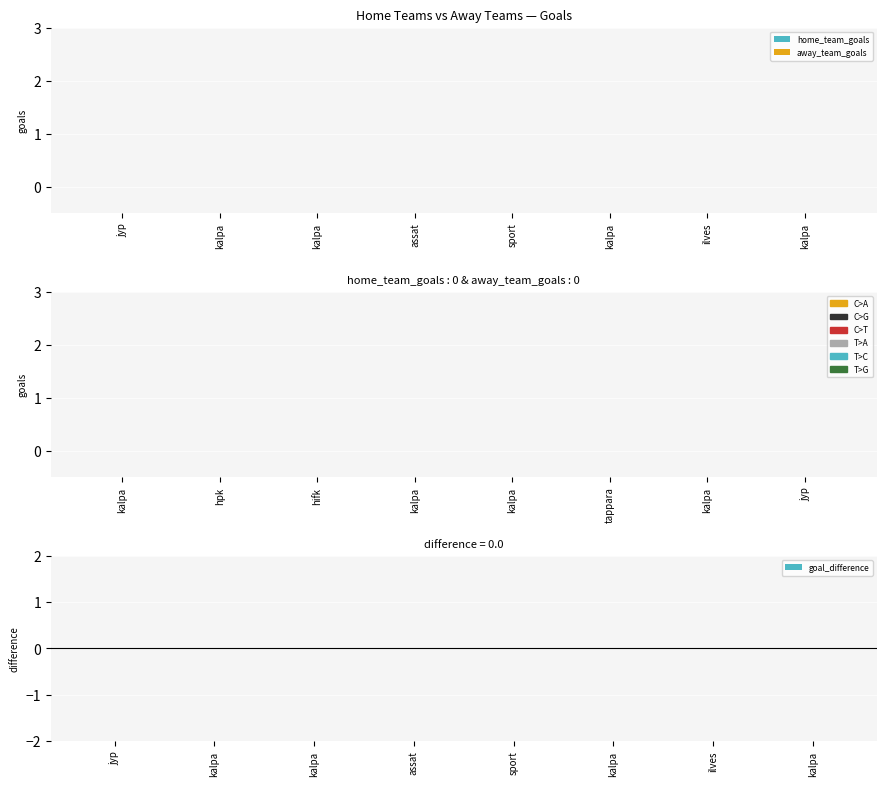

List the series in order of their peak value, lowest first.

C>A, C>G, T>A, T>C, T>G, C>T